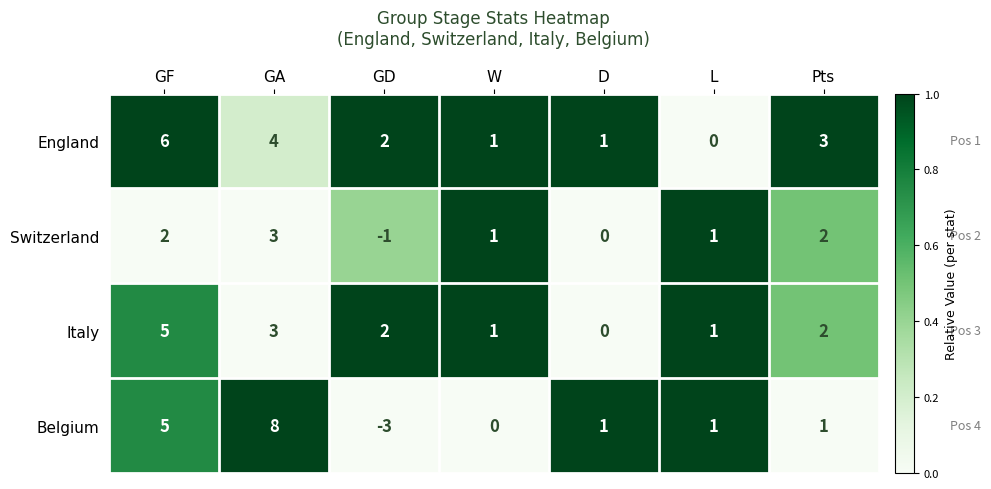

What is the maximum value shown in the chart?

8